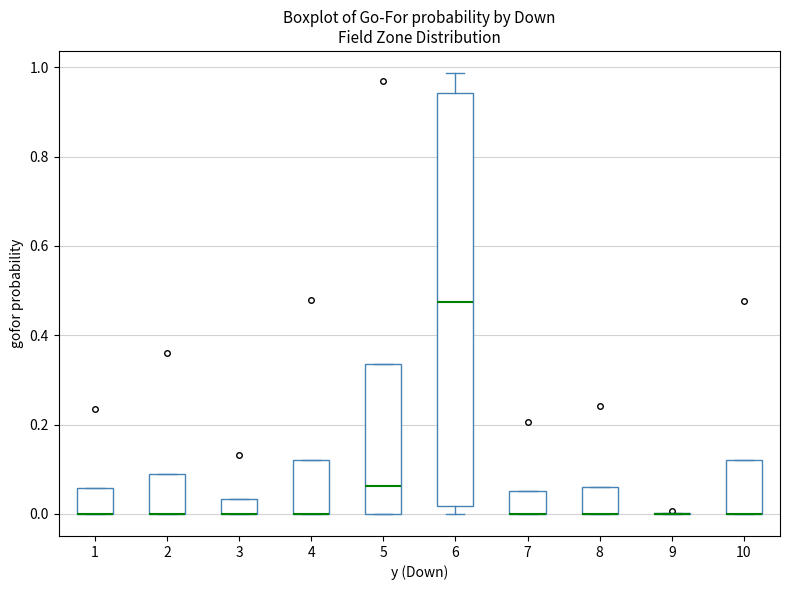

Which box is the tallest, from its lower edge to its upper edge?

6